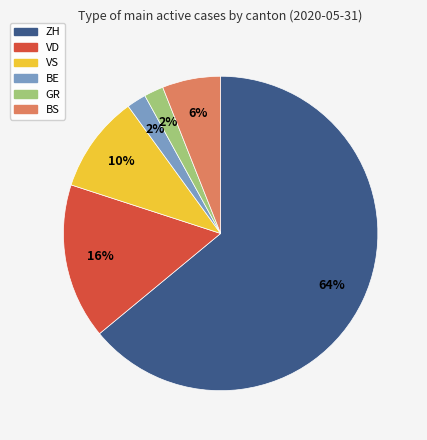

To the nearest percent, what portion does ZH represent?

64%